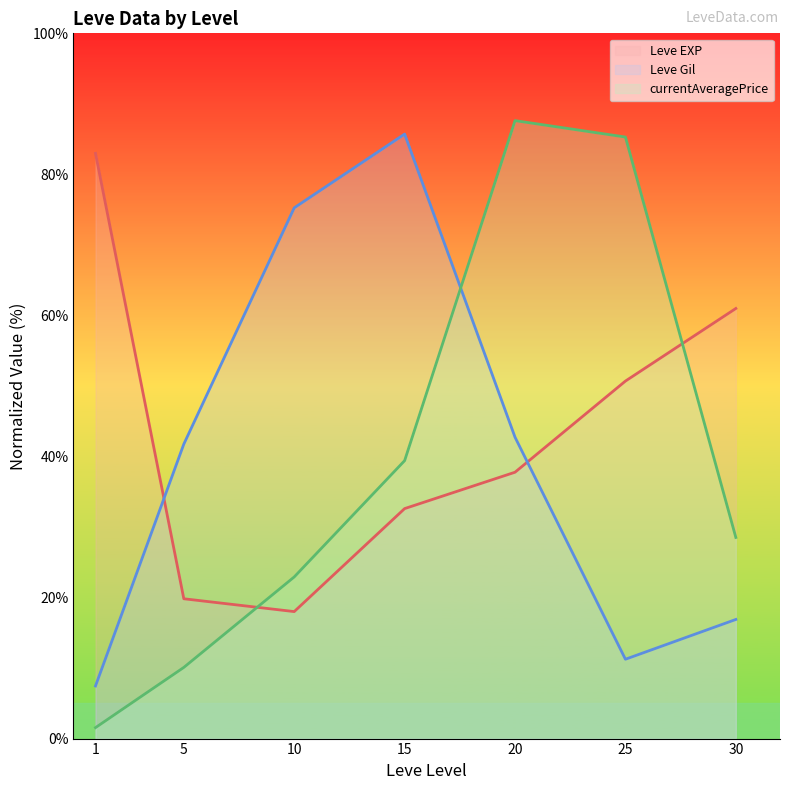

How many data points in Leve EXP line are less than 37?

3